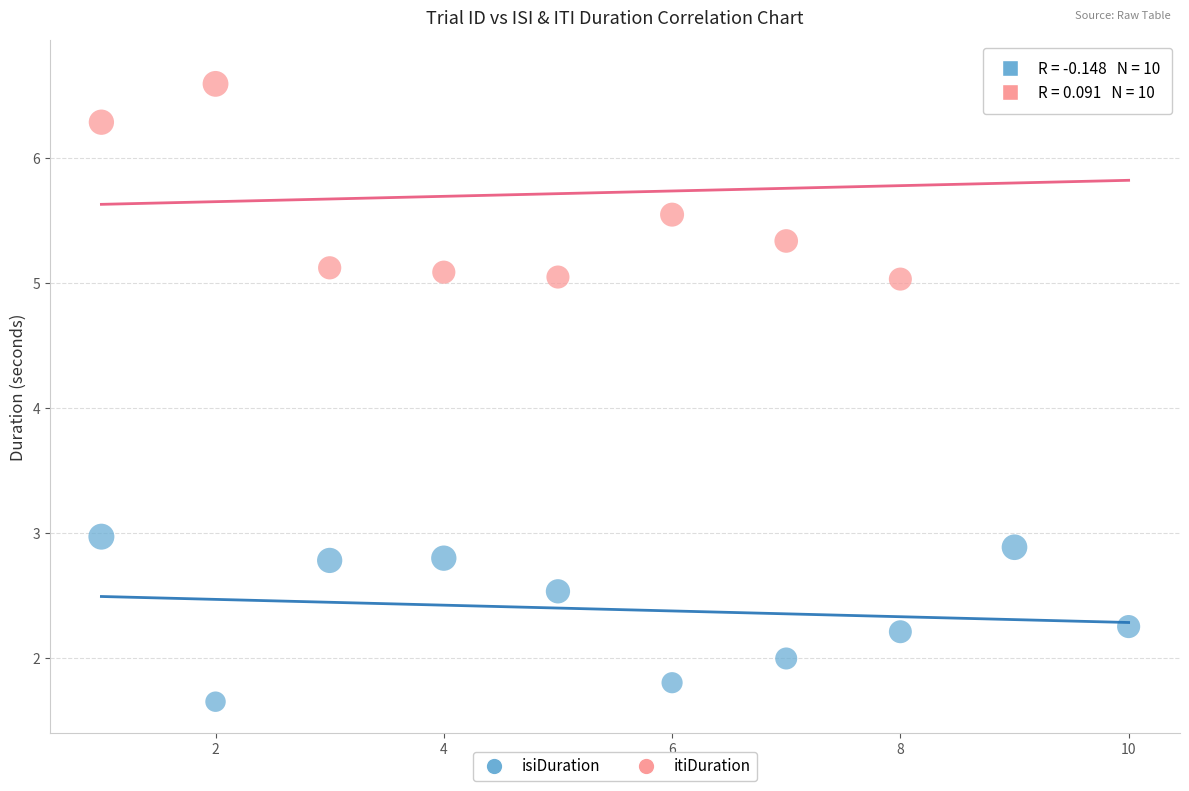

What are all the series names shown in the legend?

isiDuration, itiDuration